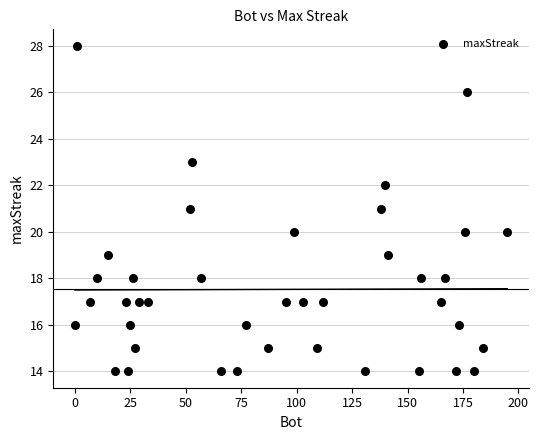

What is the range of X values (max minus min)?

195